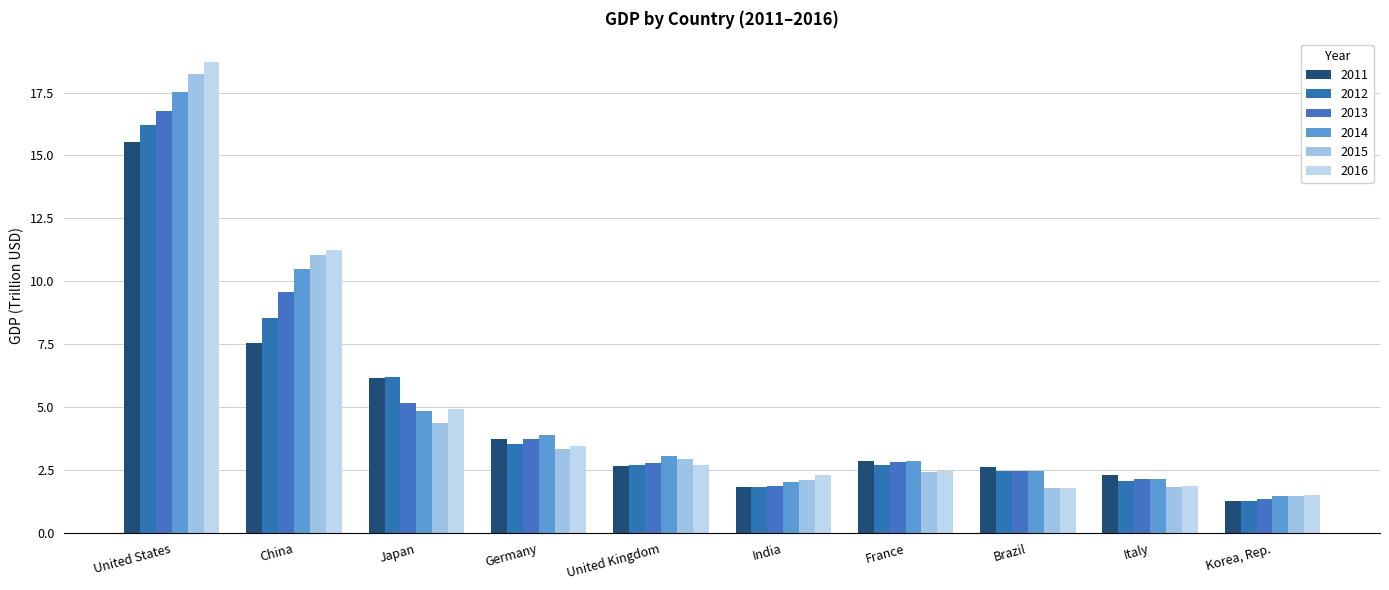

How many groups of bars are there?

10